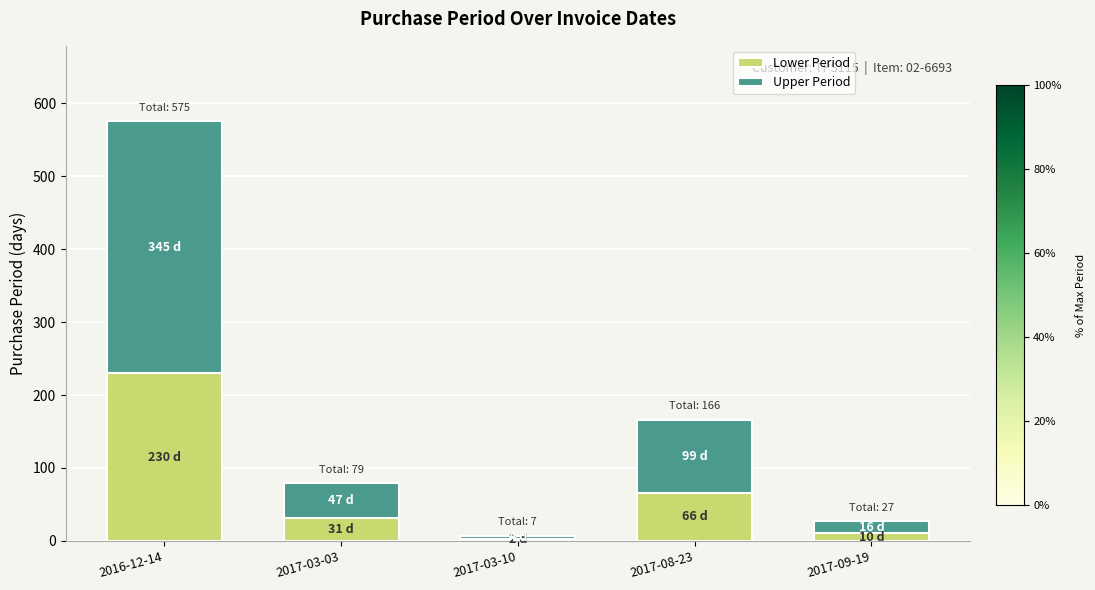

What is the maximum value for Lower Period?

230.0